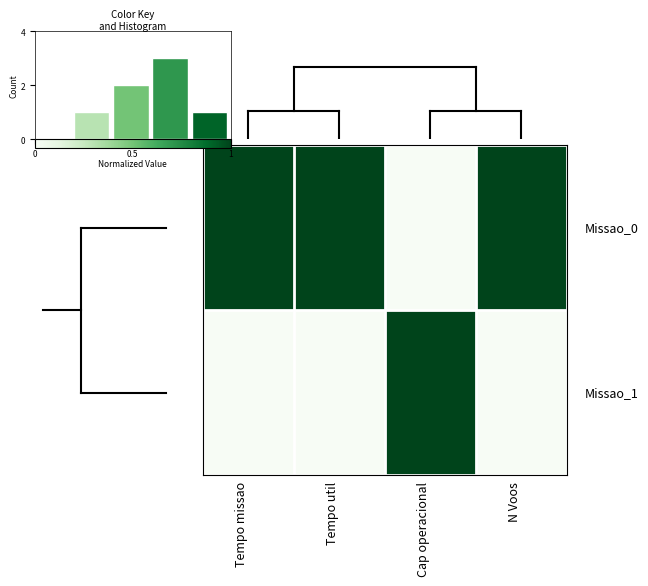

What is the sum of all row_0 values?

3.0